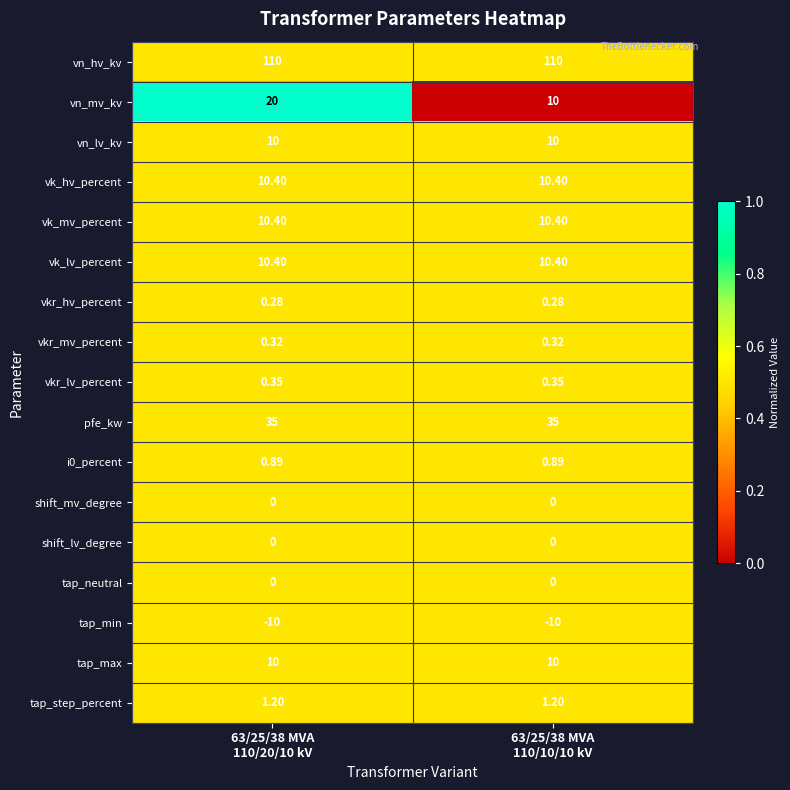

Which series has the largest total across all categories?

vn_hv_kv